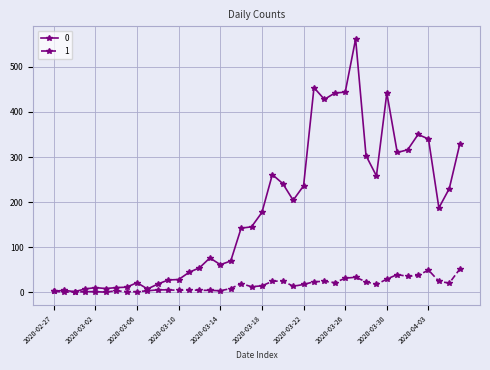

Rank the series by their average value, from lowest to highest.

1, 0